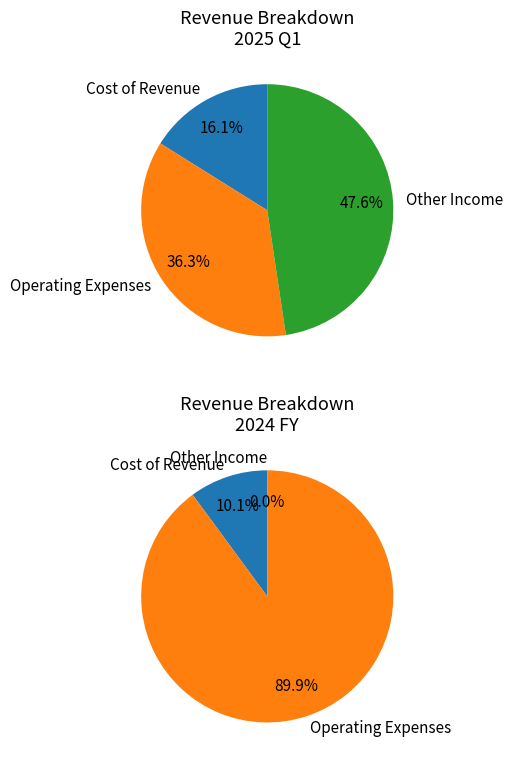

Approximately how many times larger is the value at 2025 Q1 compared to 2024 FY?

0.4